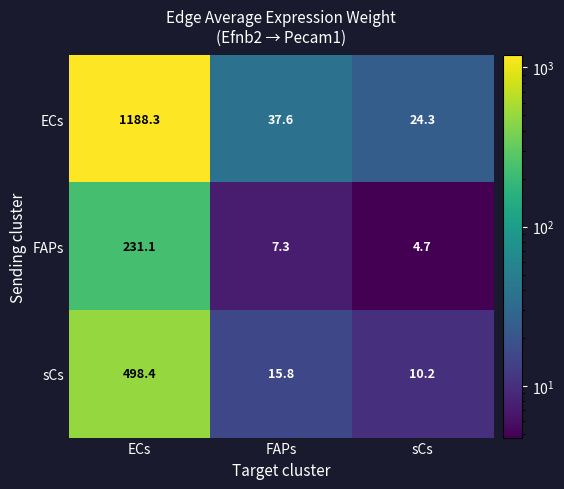

The value of sCs at sCs is 10.2. True or false?

True